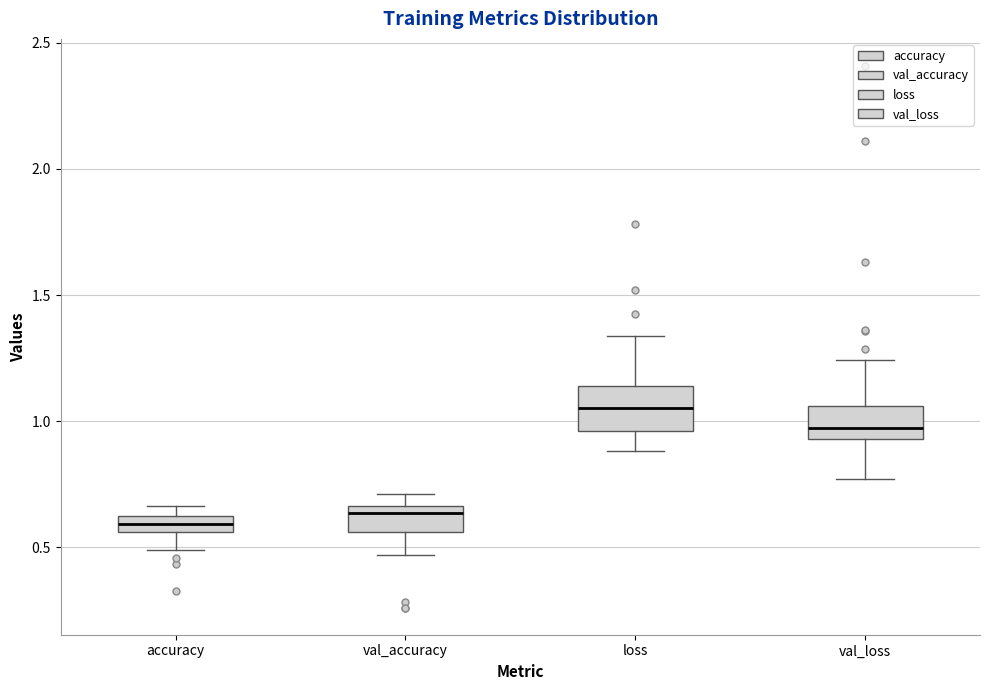

Where is the upper edge of the box for accuracy on the y-axis? The values are not printed on the chart, so give them approximately, as read against the axis.

0.60